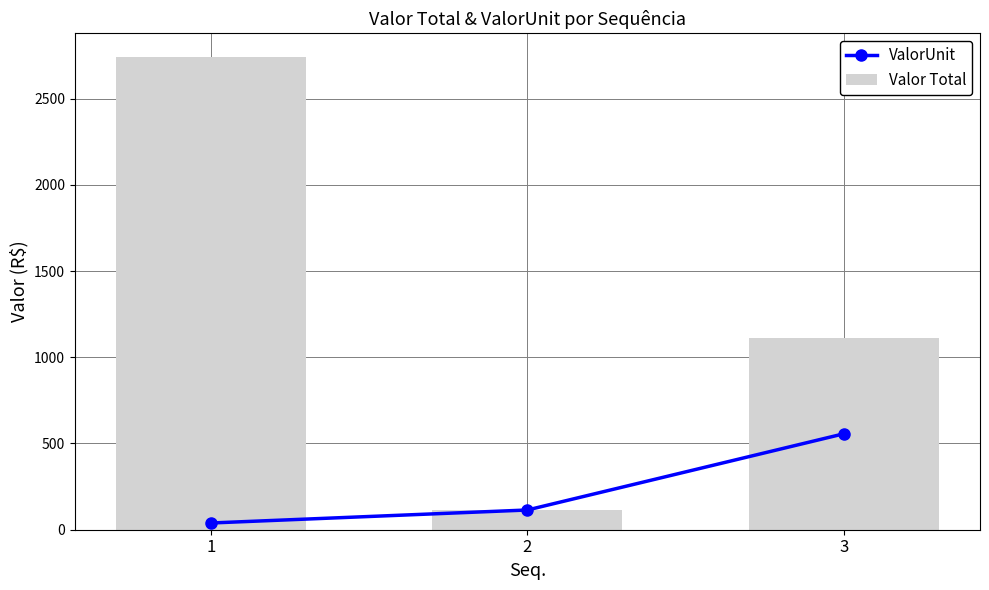

Is the value of ValorUnit at 1 greater than the value of Valor Total at 3?

No